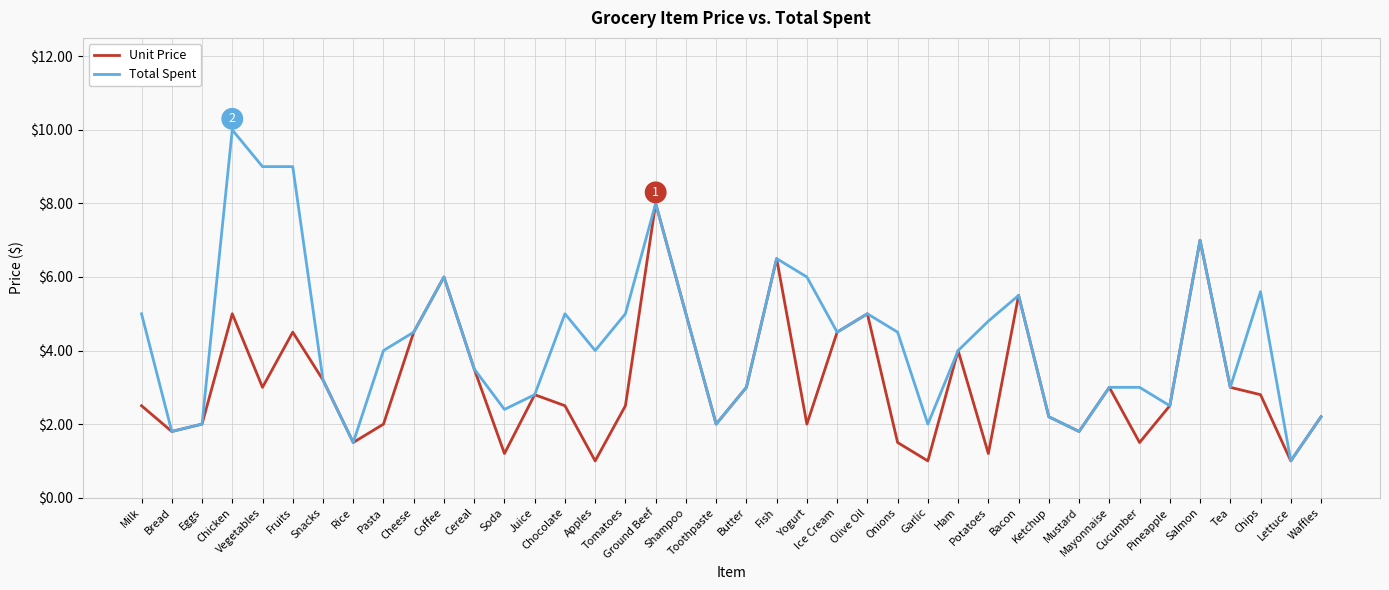

Which series has the widest spread of values?

Total Spent